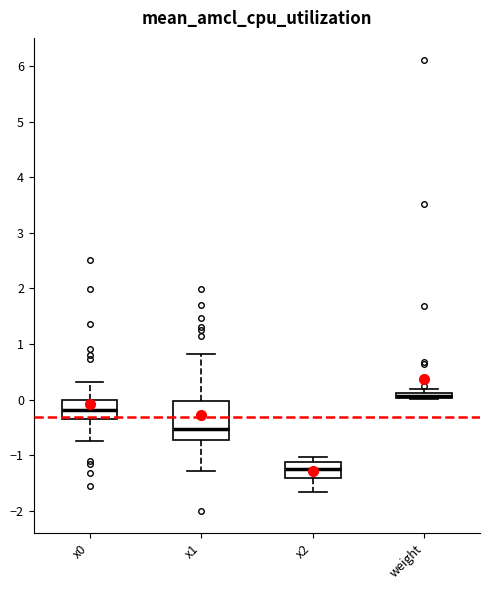

Where is the upper edge of the box for weight on the y-axis? The values are not printed on the chart, so give them approximately, as read against the axis.

0.1